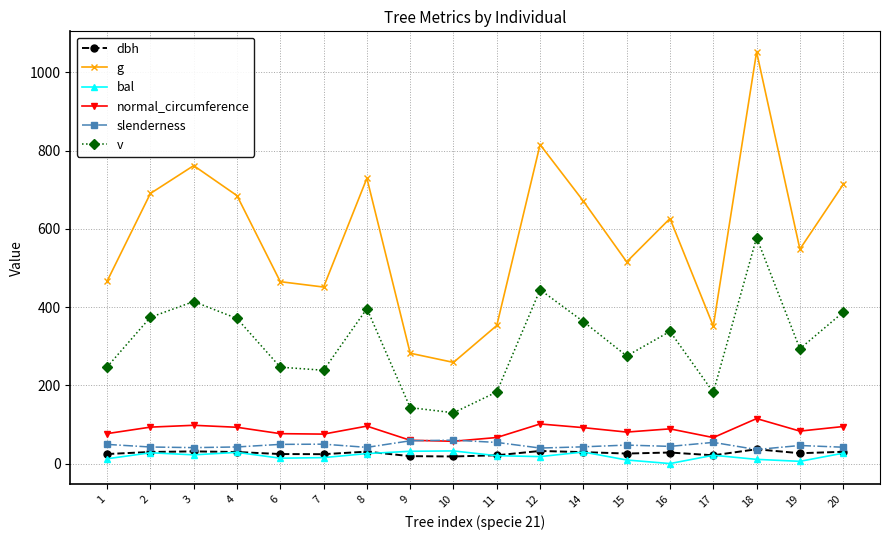

Which series changed the most between 9 and 14?

g